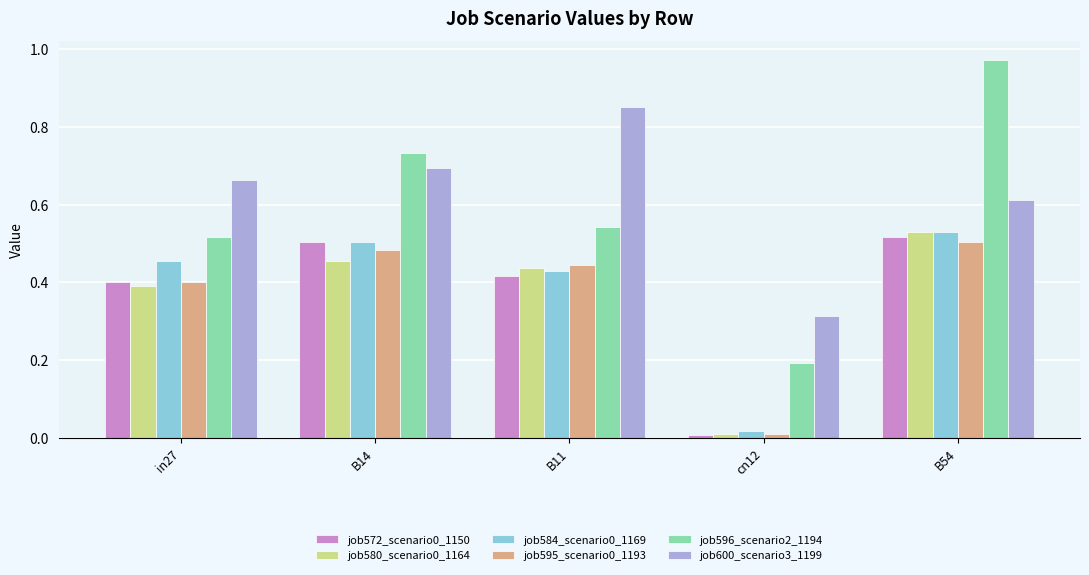

What position from the right is B14?

4